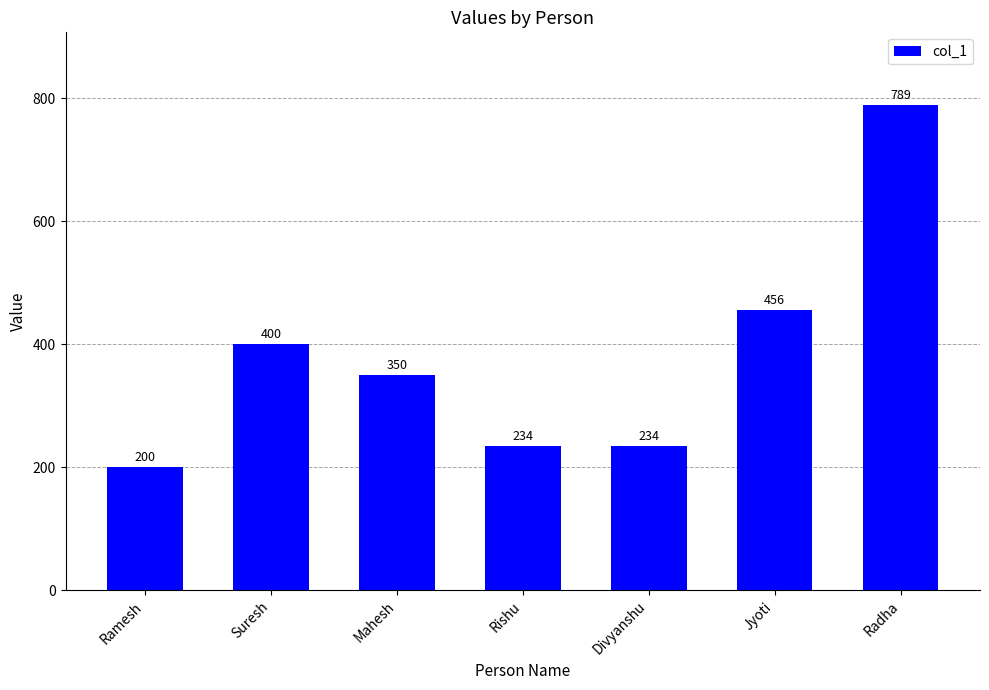

The chart shows a value of 134 at Rishu. True or false?

False